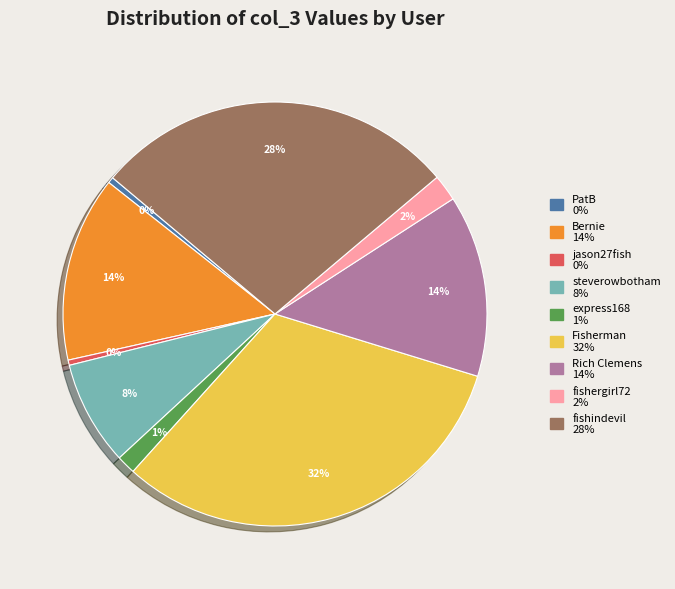

To the nearest percent, what portion does steverowbotham represent?

8%